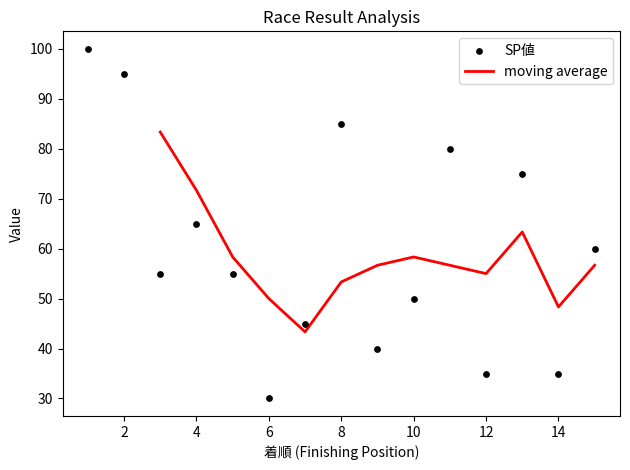

True or false: moving average has a value of 53.3 at 8.

True